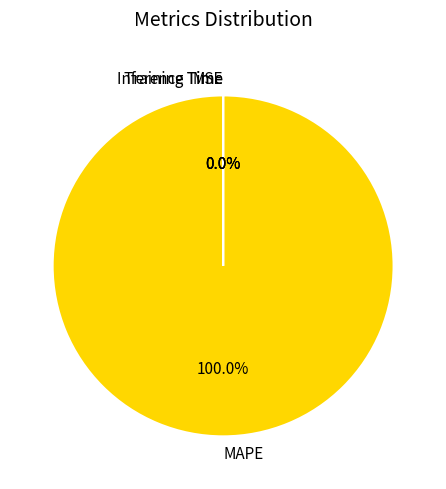

Which category accounts for the majority?

MAPE